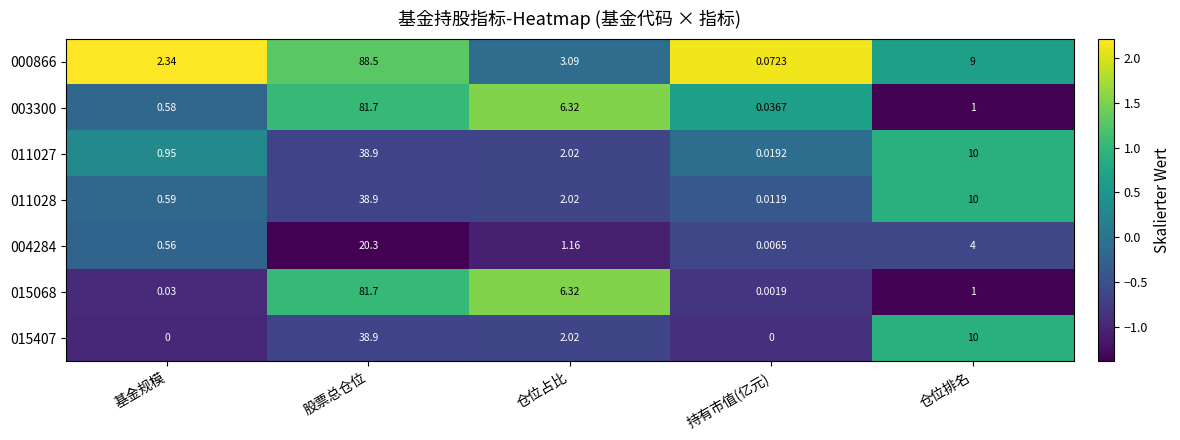

At which label does 015407 first exceed 2?

股票总仓位